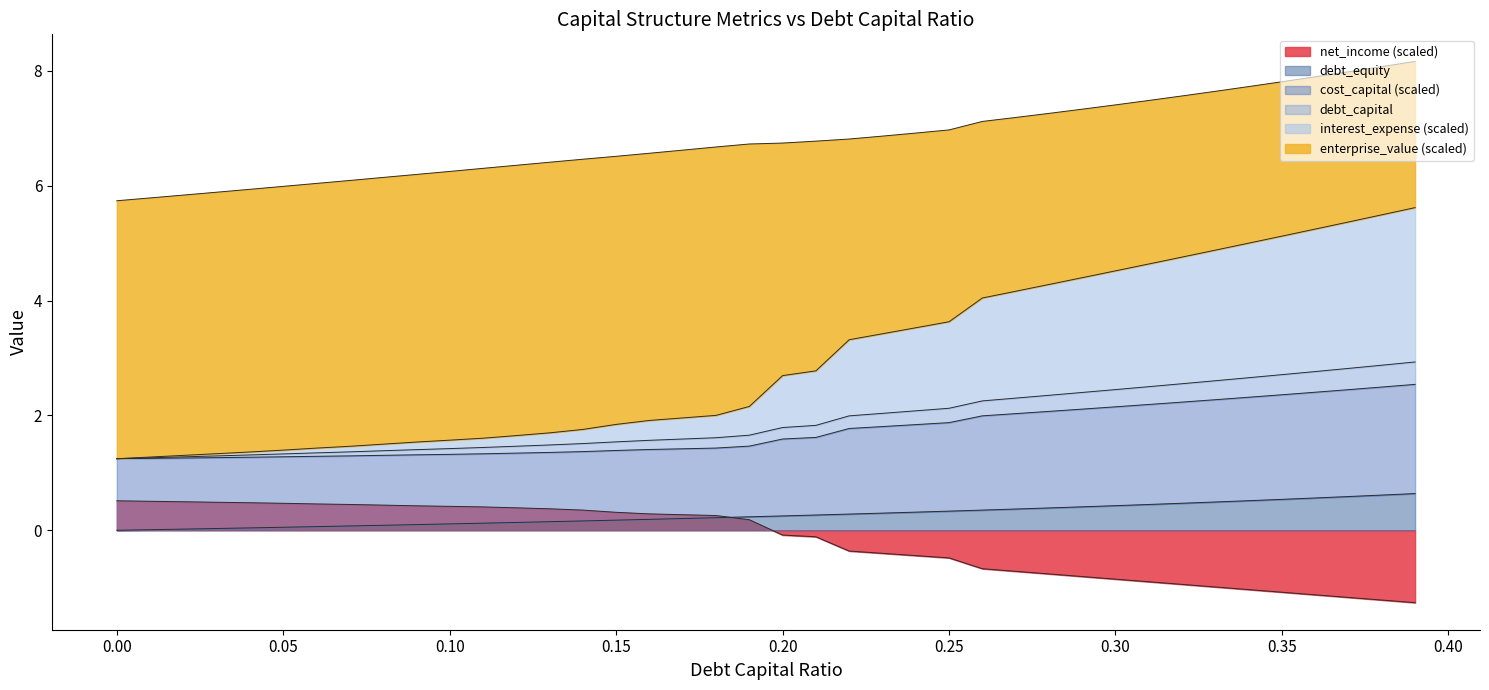

What position from the right is 0.29?

11